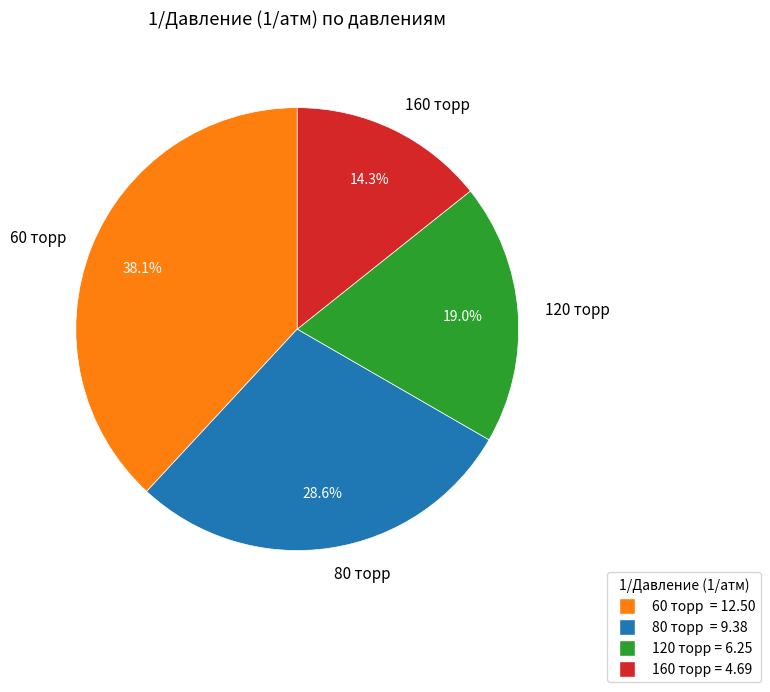

Rank the categories by value from highest to lowest.

60 торр, 80 торр, 120 торр, 160 торр